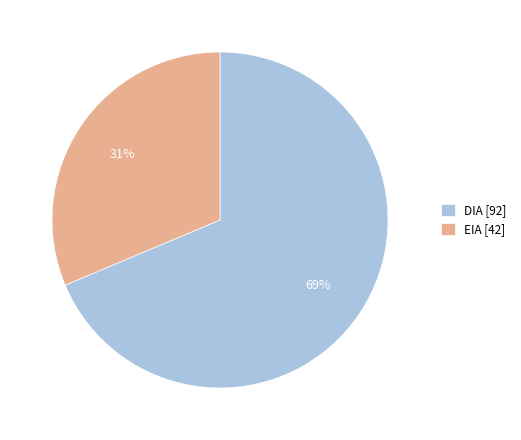

To the nearest percent, what percentage of the pie is EIA?

31%